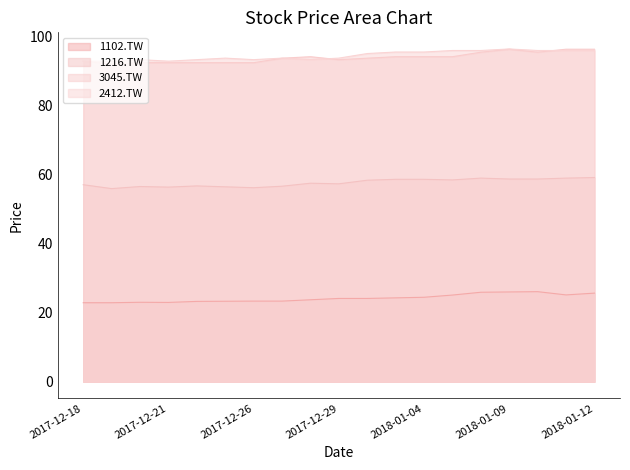

What is the difference between the second highest and second lowest values in the 2412.TW series?

3.1